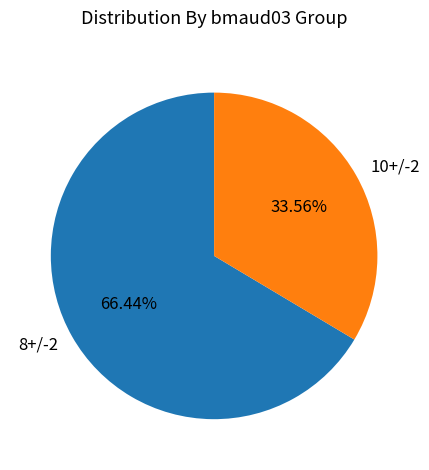

Which has a higher value, 10+/-2 or 8+/-2?

8+/-2